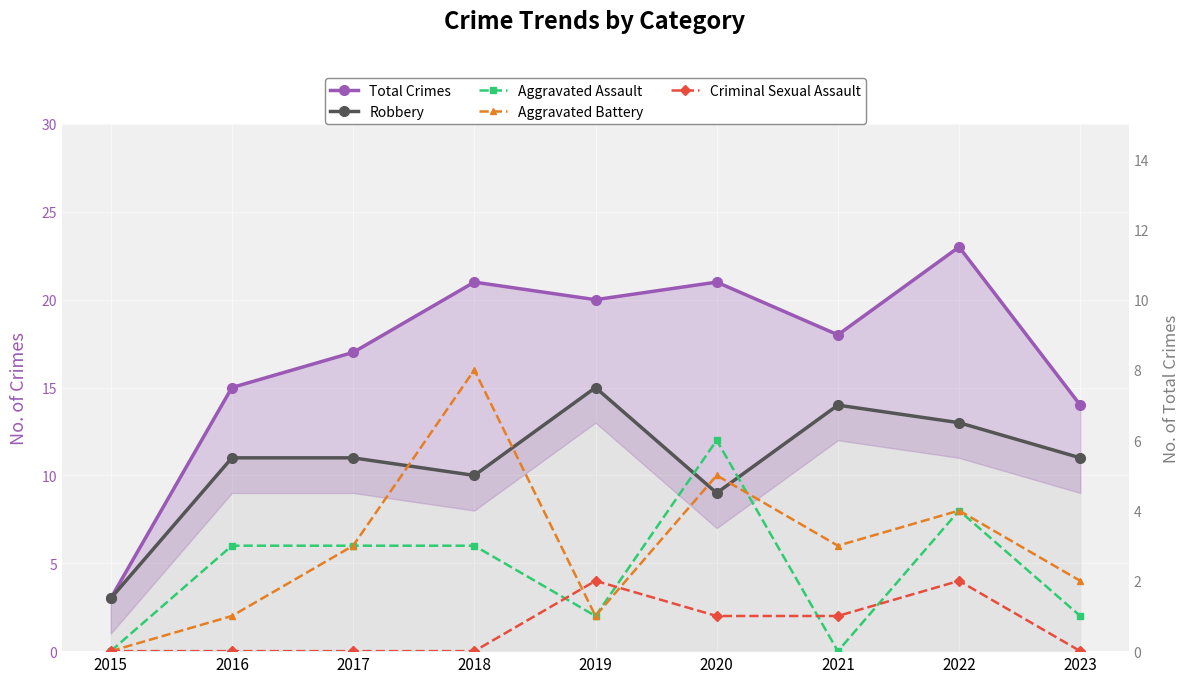

True or false: Total Crimes and Criminal Sexual Assault intersect in this chart.

False